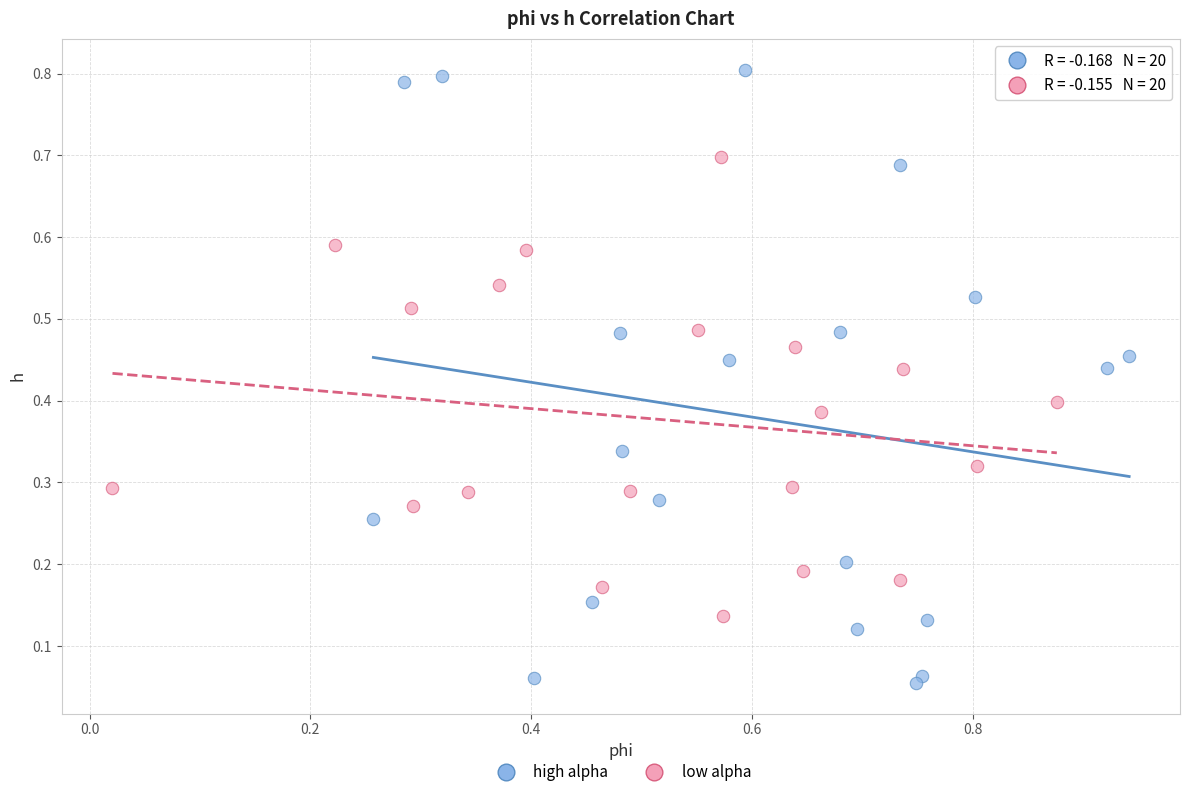

Which series reaches the maximum Y coordinate?

high alpha